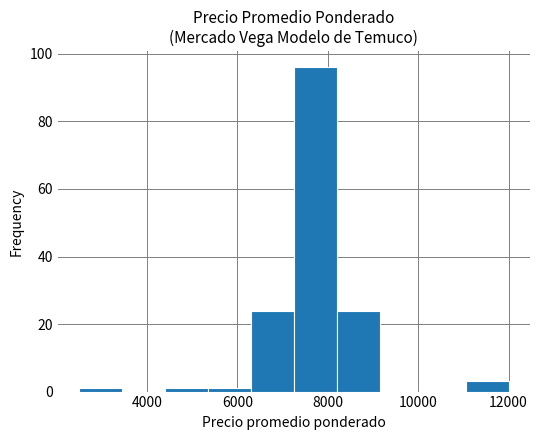

Reading left to right, transcribe this chart: for each bar, give the range it covers on the x-axis and its height. Neither the bar edges nor the heights are printed on the chart, so give them approximately, as read against the axes.

2500 to 3450: under 2
3450 to 4400: 0
4400 to 5350: under 2
5350 to 6300: under 2
6300 to 7250: 24
7250 to 8200: 96
8200 to 9150: 24
9150 to 10100: 0
10100 to 11050: 0
11050 to 12000: 4